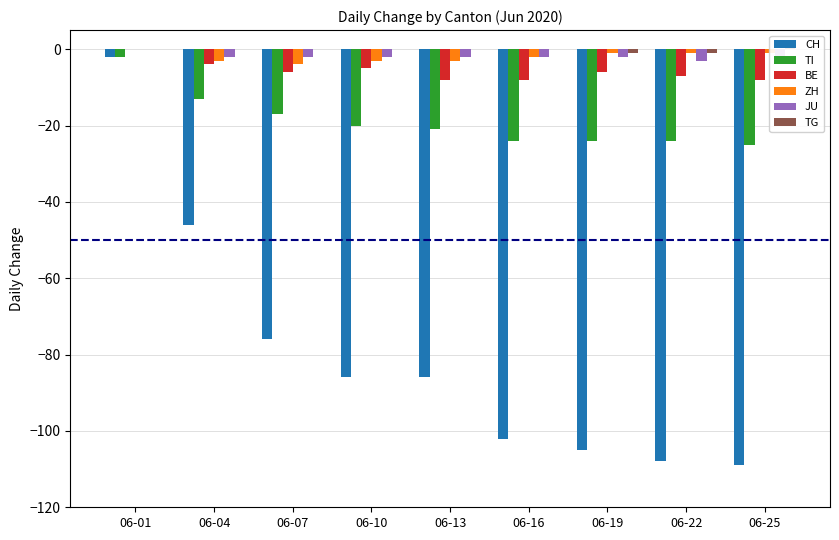

What is the total value across all series at 06-25?

-145